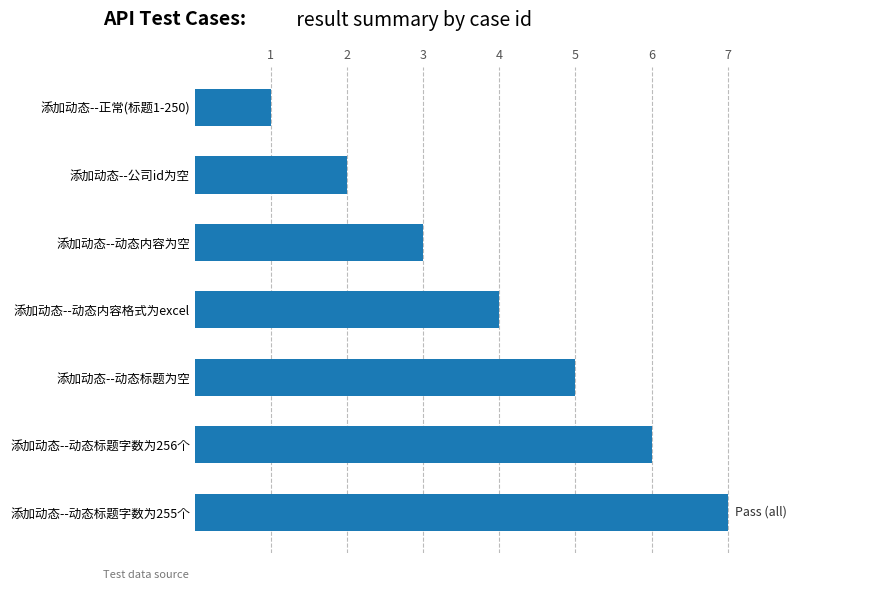

What is the difference between the maximum and minimum values?

6